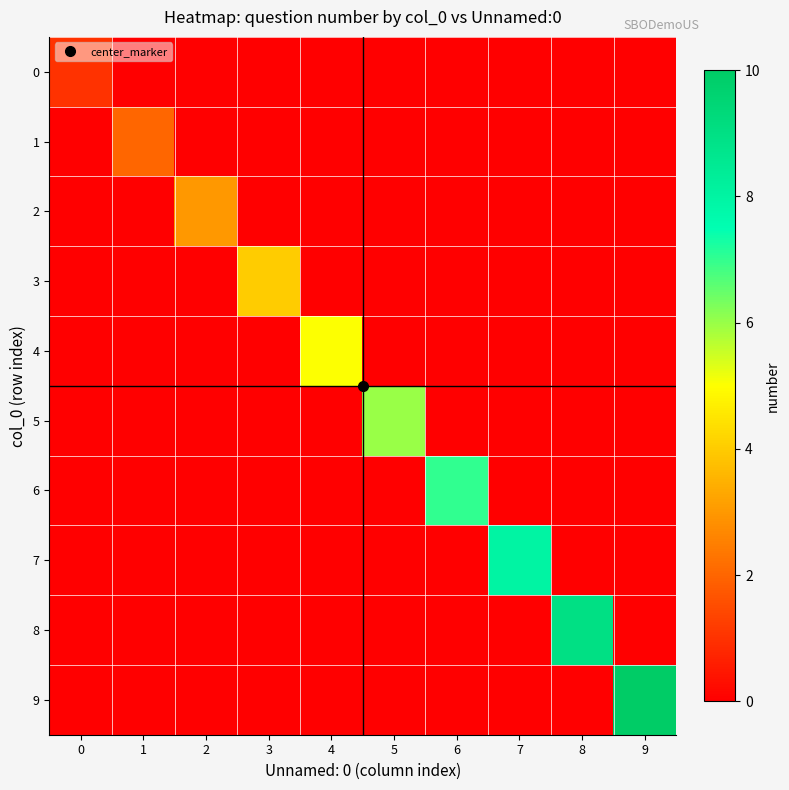

Reading right to left, what are all the values shown in this chart?

0: 9=0	8=0	7=0	6=0	5=0	4=0	3=0	2=0	1=0	0=1
1: 9=0	8=0	7=0	6=0	5=0	4=0	3=0	2=0	1=2	0=0
2: 9=0	8=0	7=0	6=0	5=0	4=0	3=0	2=3	1=0	0=0
3: 9=0	8=0	7=0	6=0	5=0	4=0	3=4	2=0	1=0	0=0
4: 9=0	8=0	7=0	6=0	5=0	4=5	3=0	2=0	1=0	0=0
5: 9=0	8=0	7=0	6=0	5=6	4=0	3=0	2=0	1=0	0=0
6: 9=0	8=0	7=0	6=7	5=0	4=0	3=0	2=0	1=0	0=0
7: 9=0	8=0	7=8	6=0	5=0	4=0	3=0	2=0	1=0	0=0
8: 9=0	8=9	7=0	6=0	5=0	4=0	3=0	2=0	1=0	0=0
9: 9=10	8=0	7=0	6=0	5=0	4=0	3=0	2=0	1=0	0=0